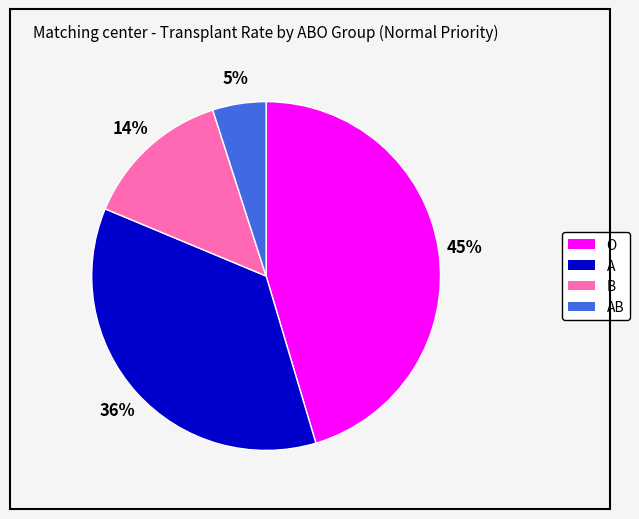

Is there a majority slice in this chart?

No